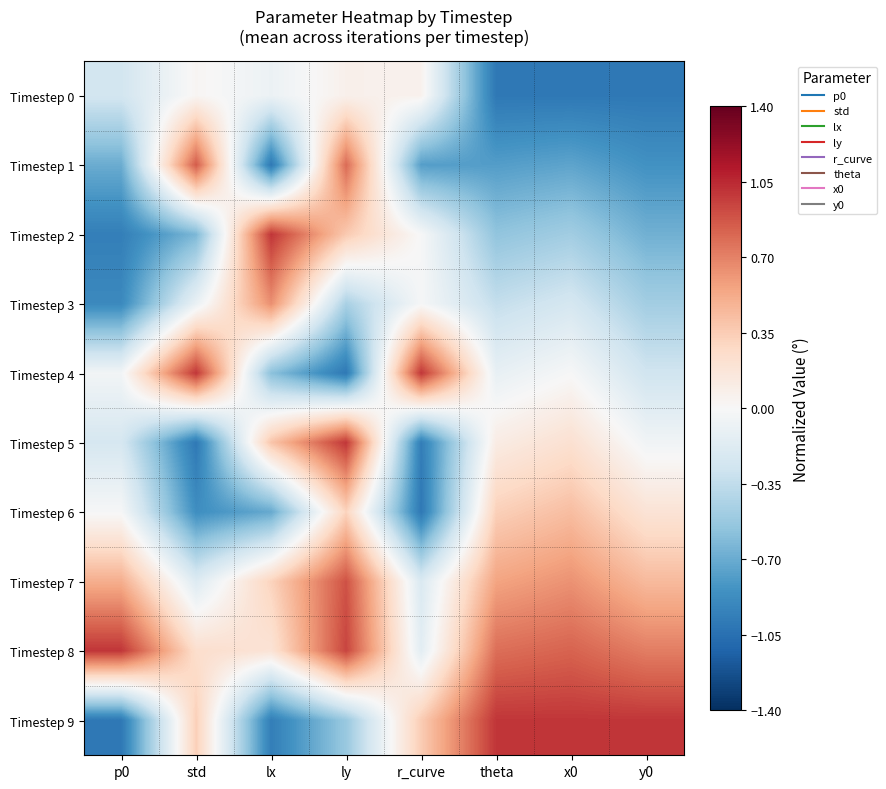

Between p0 and std, which is larger?

std